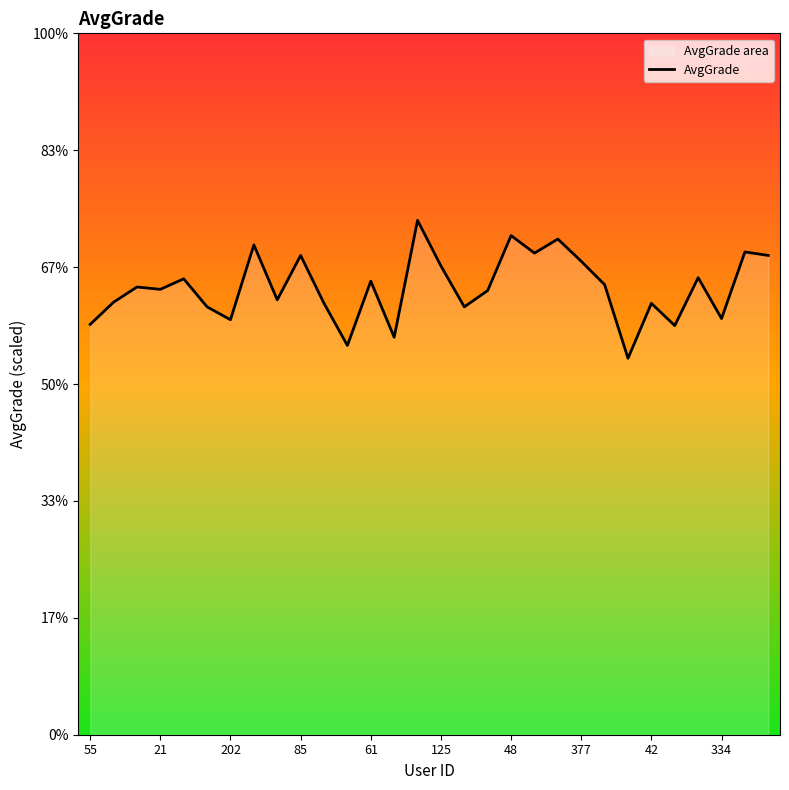

Does the chart display data point markers on the line(s)?

No